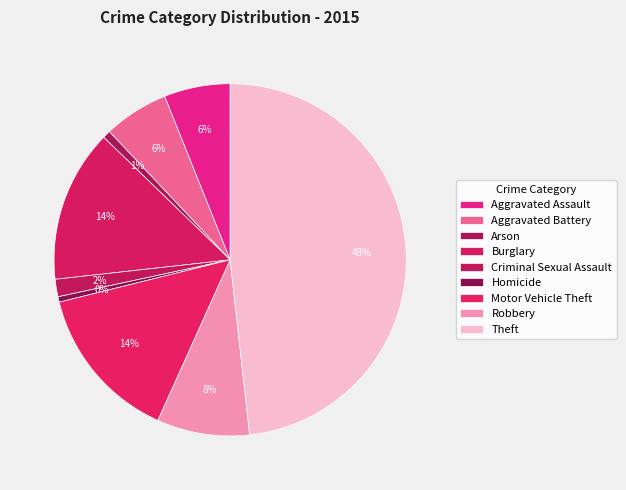

True or false: Criminal Sexual Assault accounts for 2% of the total.

True